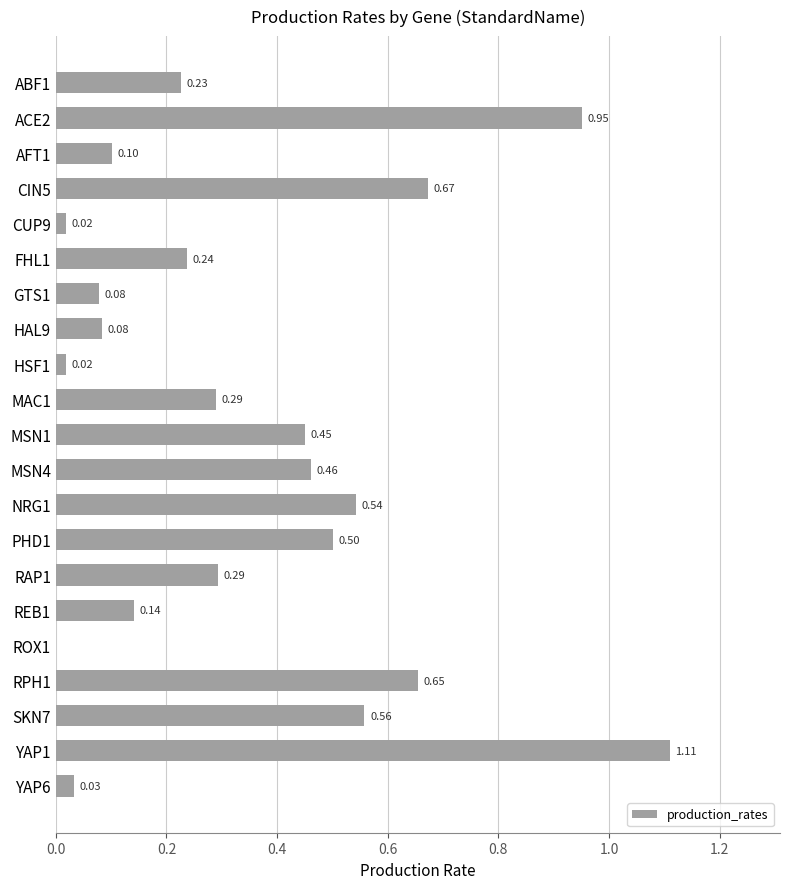

Are the bars horizontal?

Yes